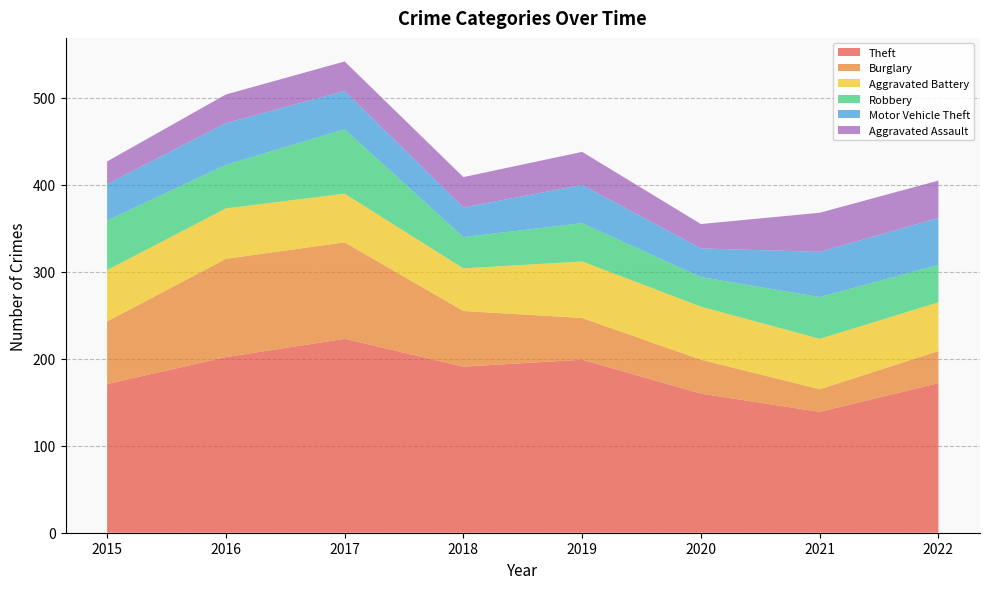

Reading left to right, transcribe all the data shown in this chart.

Theft: 171	202	223	191	199	160	139	172
Burglary: 72	113	111	64	48	39	26	37
Aggravated Battery: 59	58	56	49	65	61	58	56
Robbery: 57	50	74	36	44	34	48	43
Motor Vehicle Theft: 42	48	44	34	44	33	52	54
Aggravated Assault: 26	33	34	35	38	28	45	43